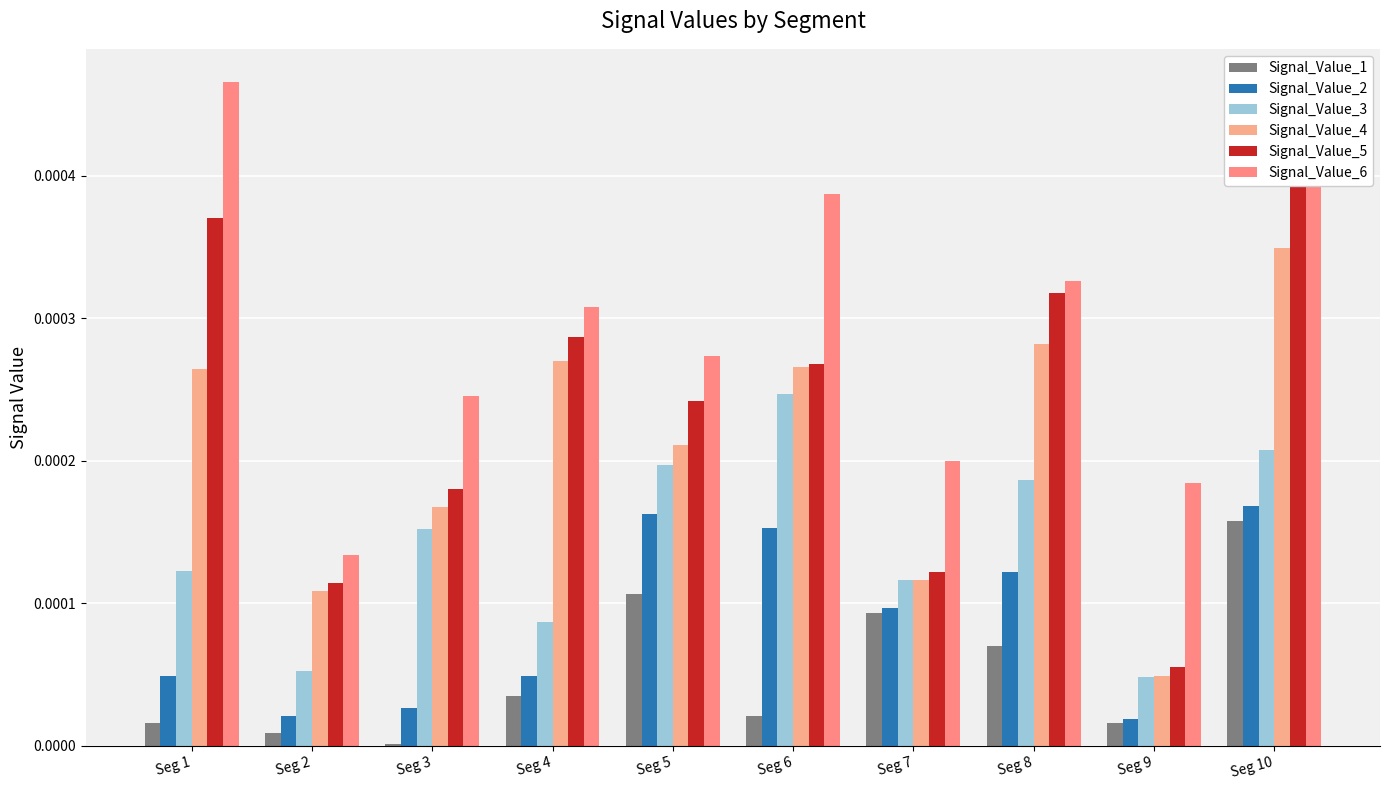

At which label is Signal_Value_5 closest to 0?

Seg 9